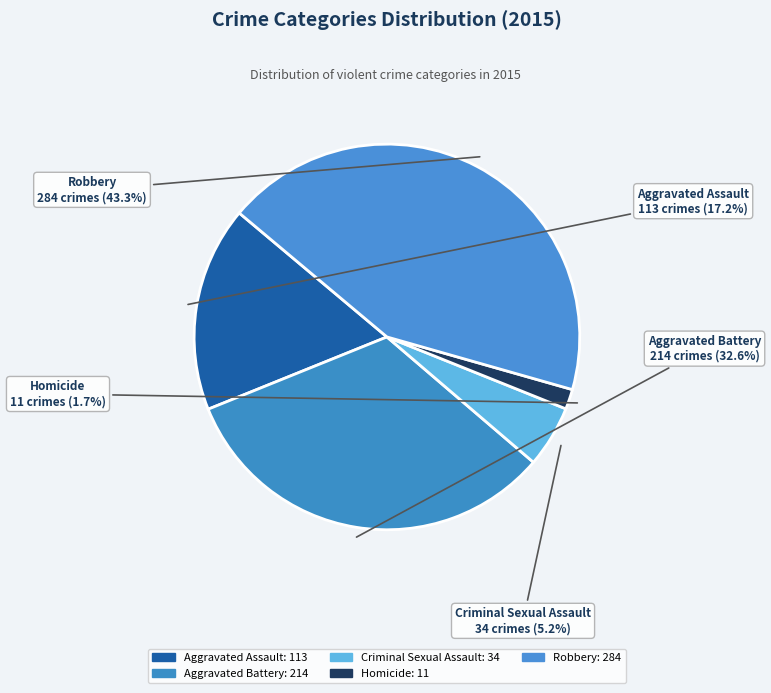

True or false: Robbery accounts for 43% of the total.

True